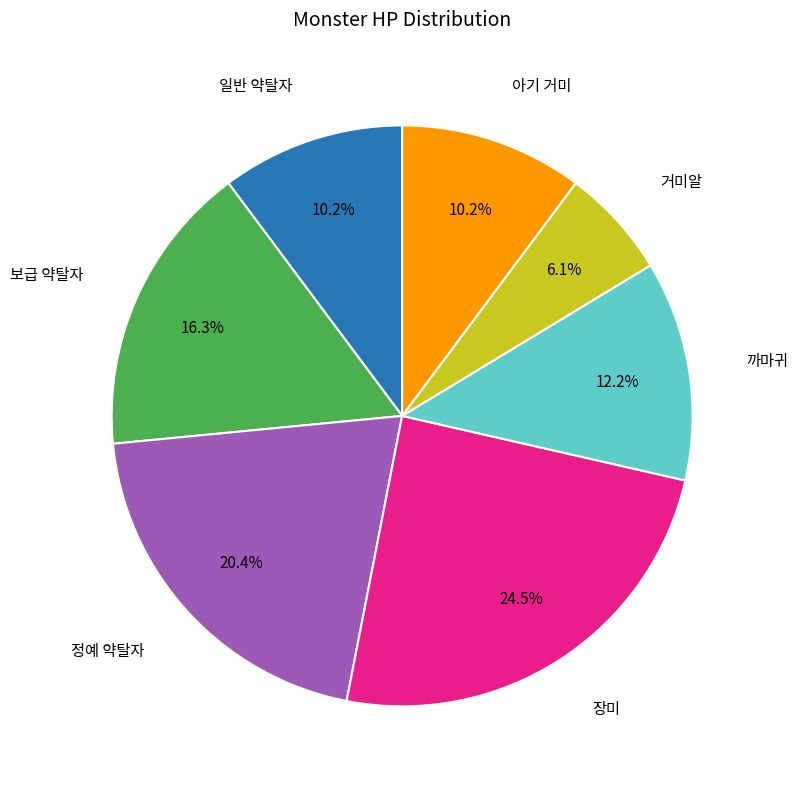

Count the number of slices in the pie.

7